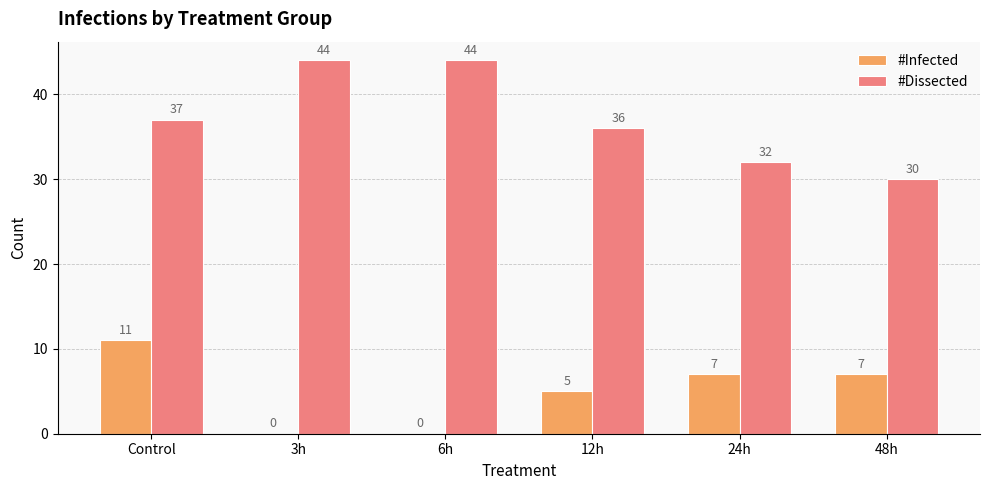

What is the total value across all series at 48h?

37